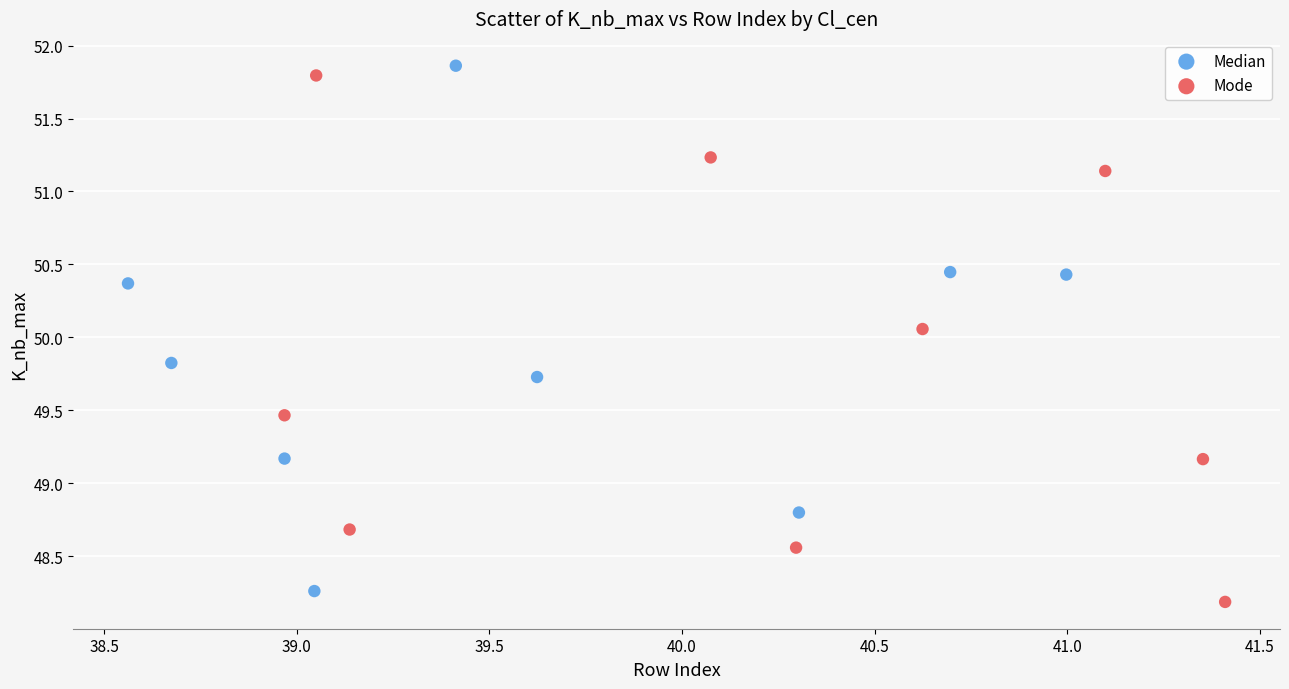

Which series reaches the minimum Y coordinate?

Mode